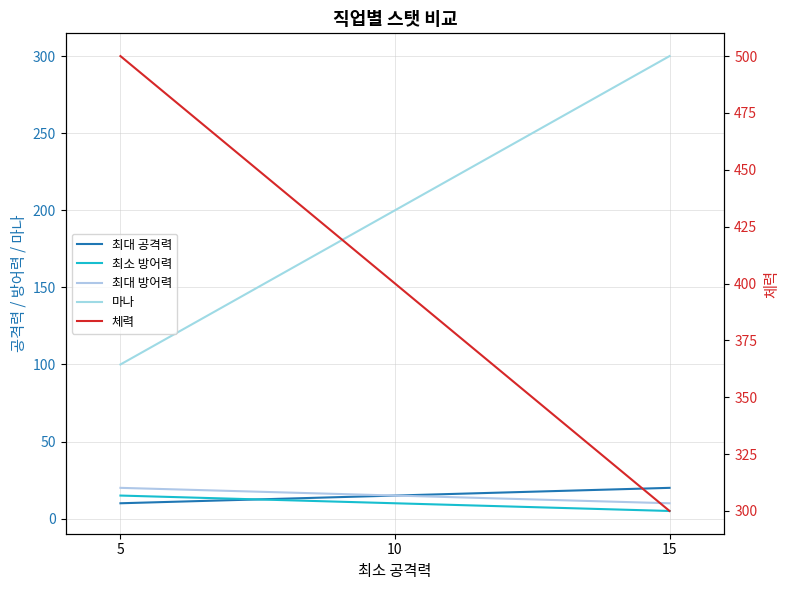

Which has a higher value, 5 or 10?

10